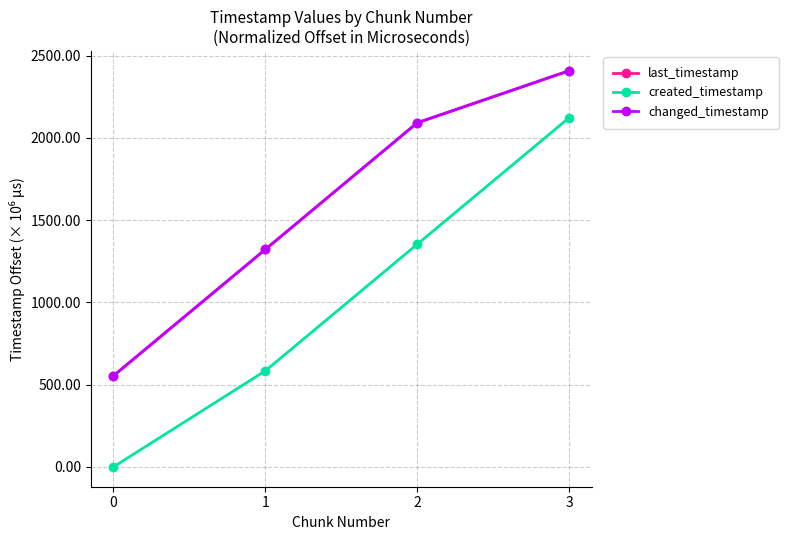

Between 0 and 3, which is larger?

3